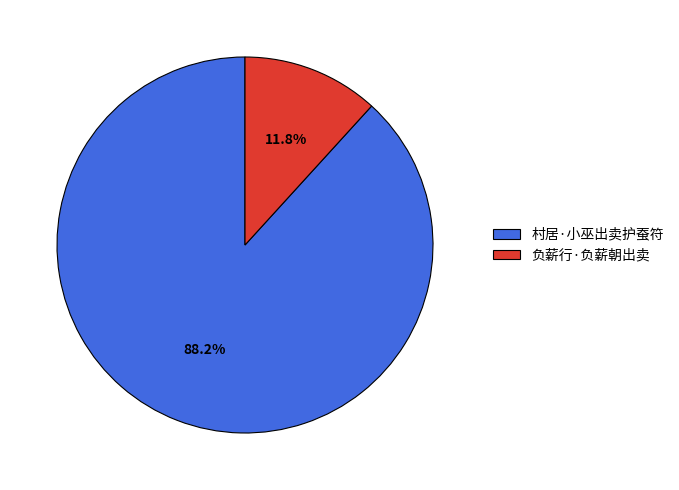

To the nearest percent, what portion does 负薪行·负薪朝出卖 represent?

12%